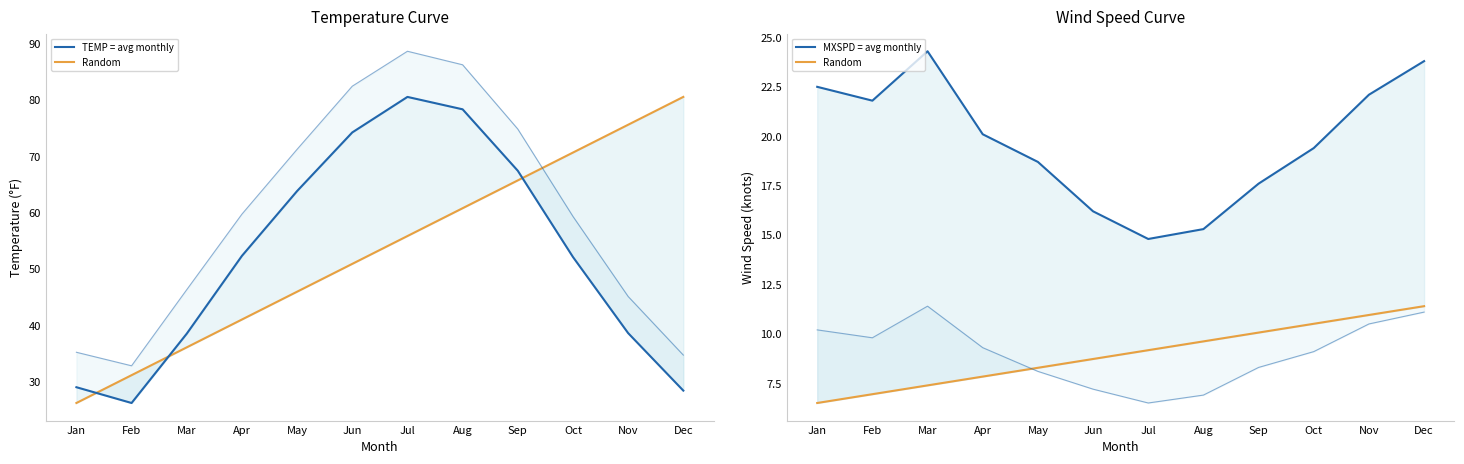

What is the value of the MXSPD (avg) point at the 2nd from the left?

21.8